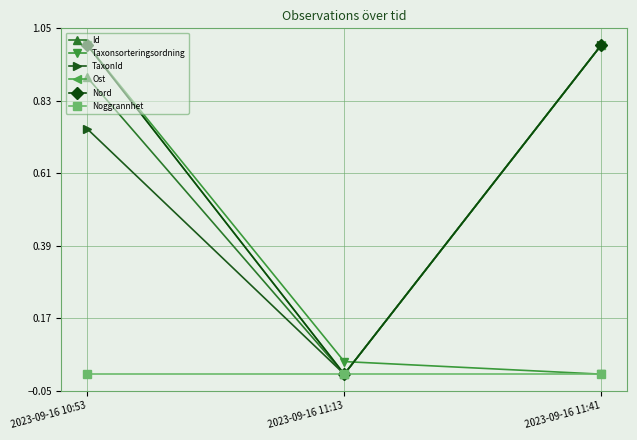

What position from the right is 2023-09-16 10:53?

3